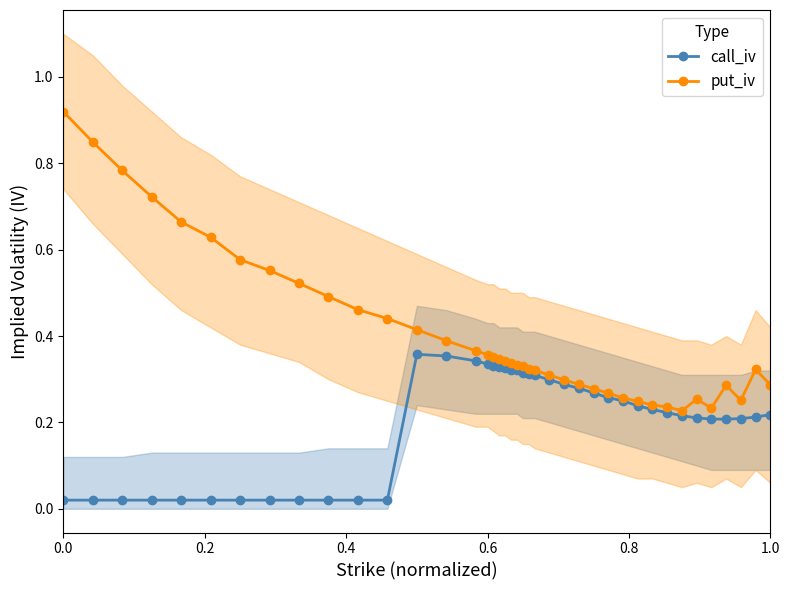

Does the chart have visible grid lines?

No